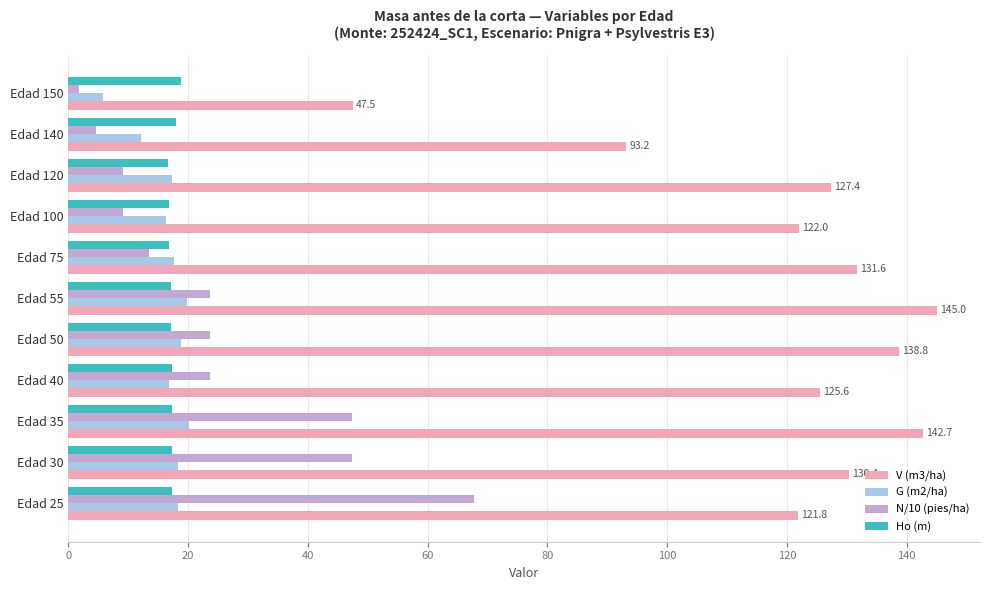

What is the spread (max minus min) of values at Edad 120?

118.3